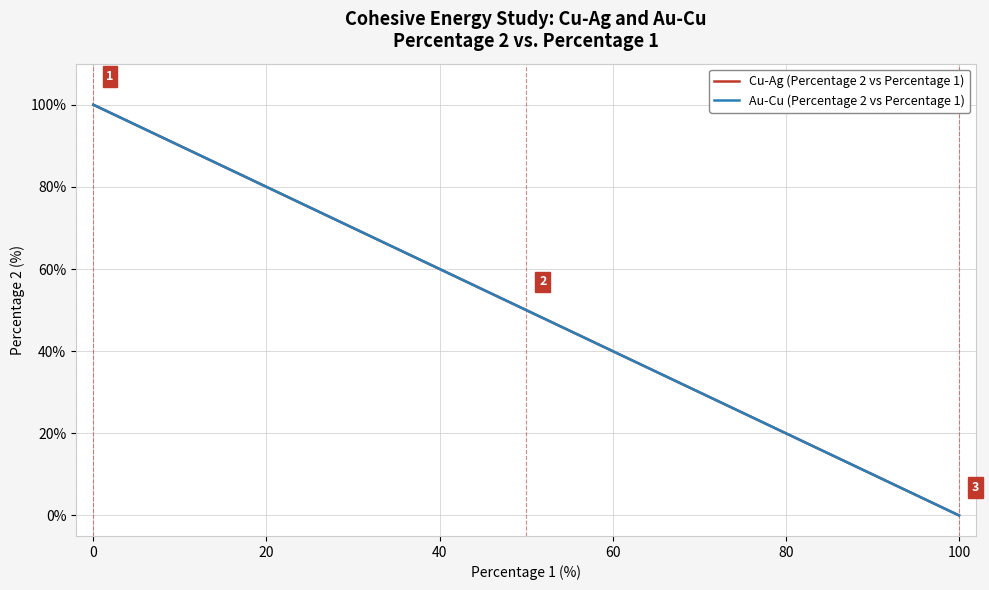

Is this an area chart (filled region under the line)?

No